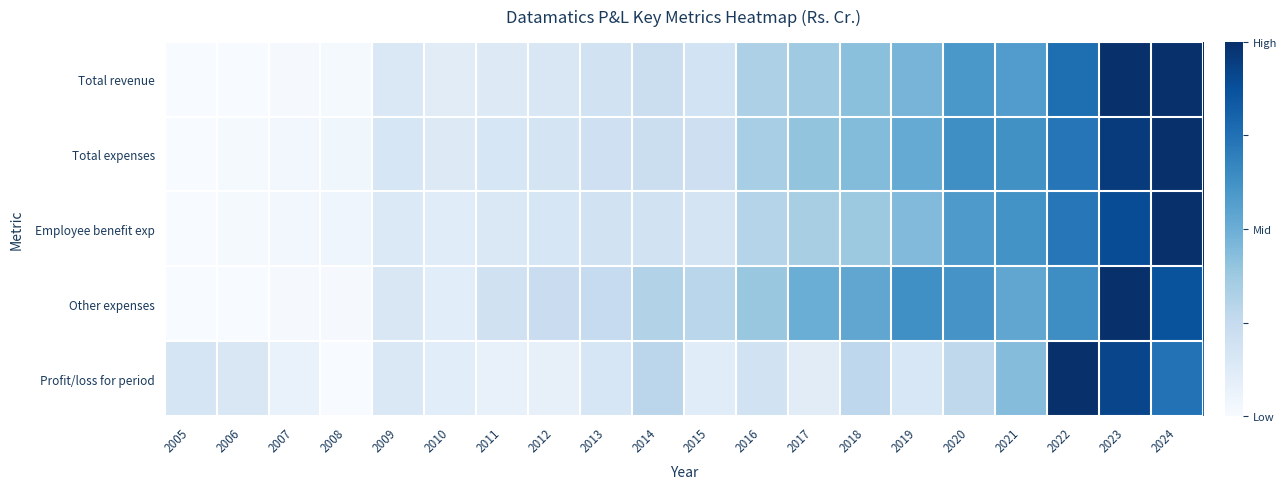

At which category is the sum across all series the highest?

2023